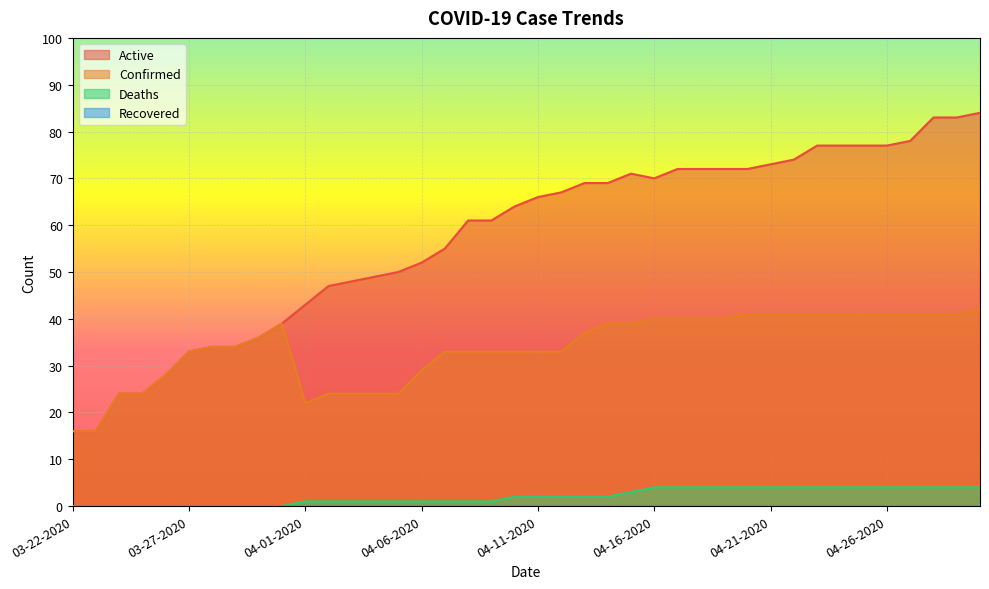

Where is the first local maximum for Active?

04-15-2020